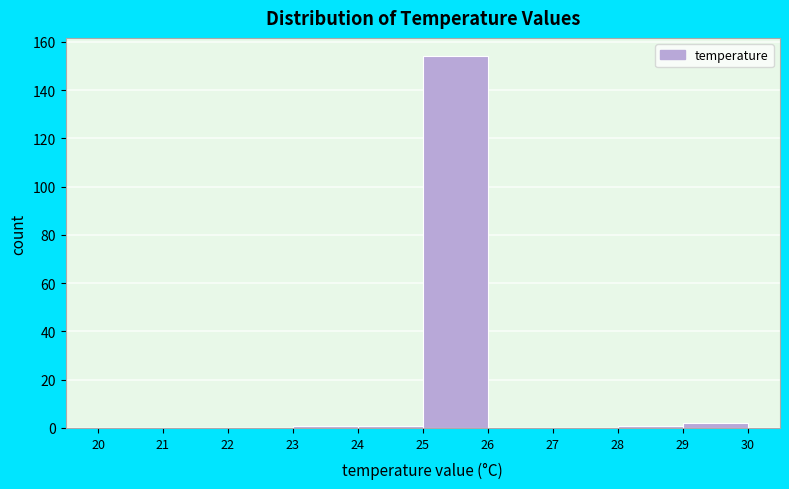

Reading left to right, list every bar in this chart as the range it spans on the x-axis followed by its height. The values are not printed on the chart, so give them approximately, as read against the axis.

20 to 21: 0
21 to 22: 0
22 to 23: 0
23 to 24: under 2
24 to 25: under 2
25 to 26: 154
26 to 27: 0
27 to 28: 0
28 to 29: under 2
29 to 30: 2